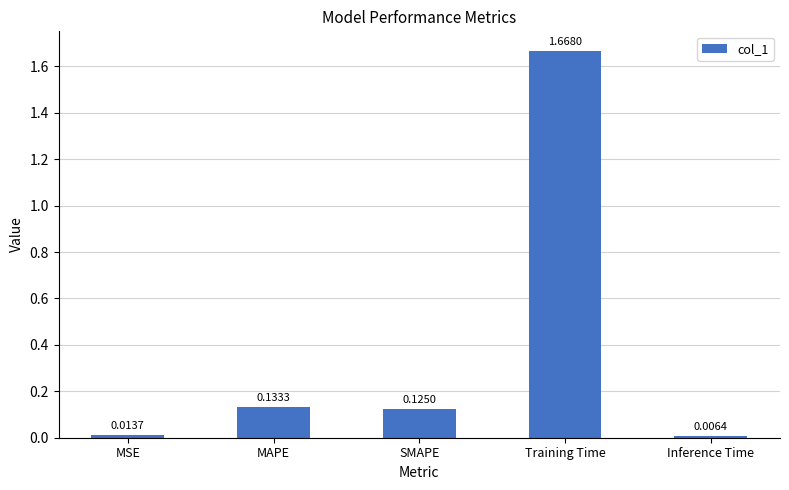

What is the change in value from SMAPE to Inference Time?

-0.1